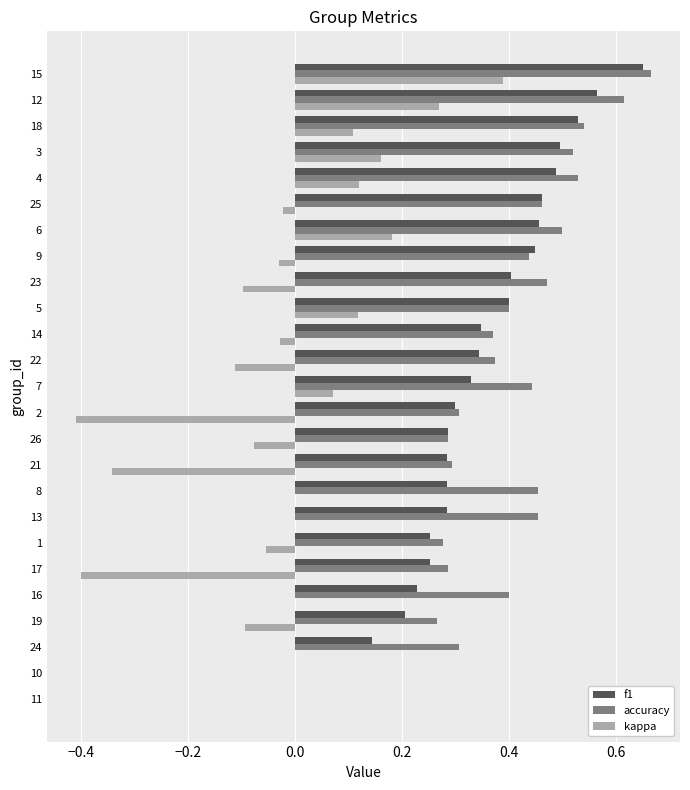

How many data points does each series have?

25